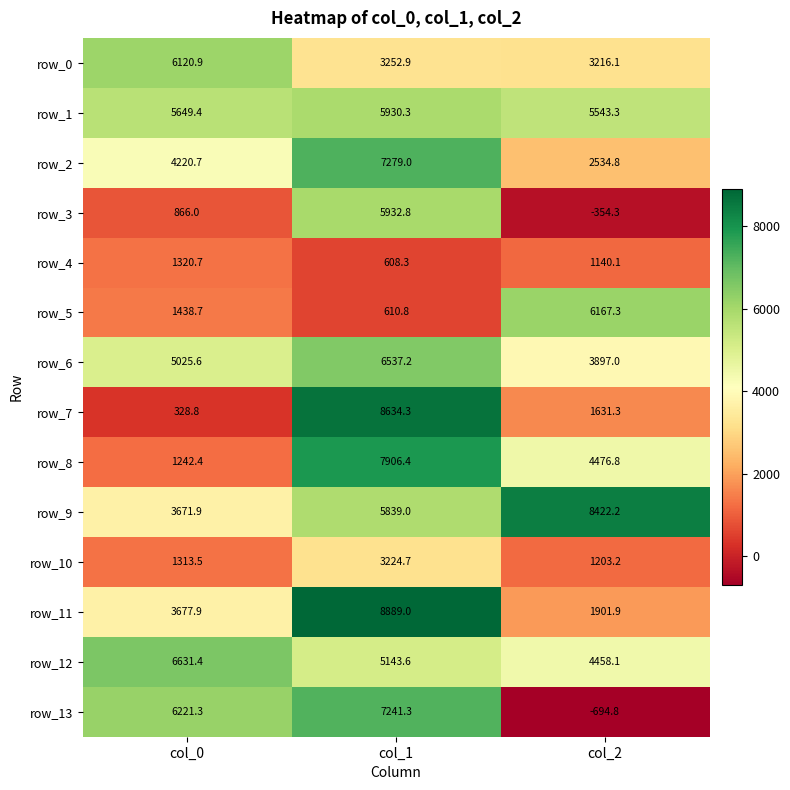

What is the difference between the maximum and minimum values in the row_8 series?

6664.0